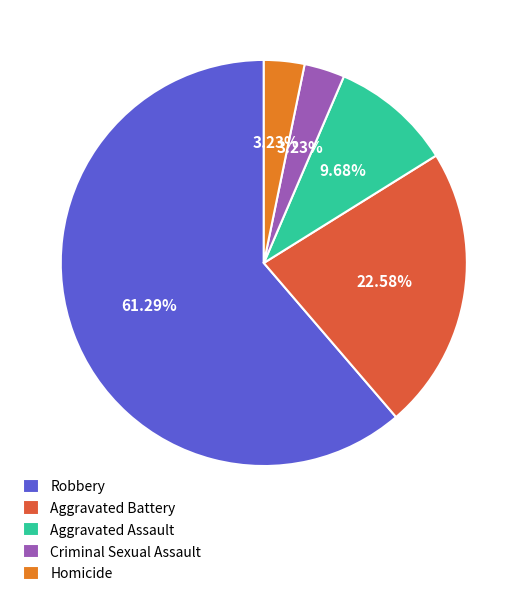

How much of the chart is everything except Criminal Sexual Assault?

96.8%